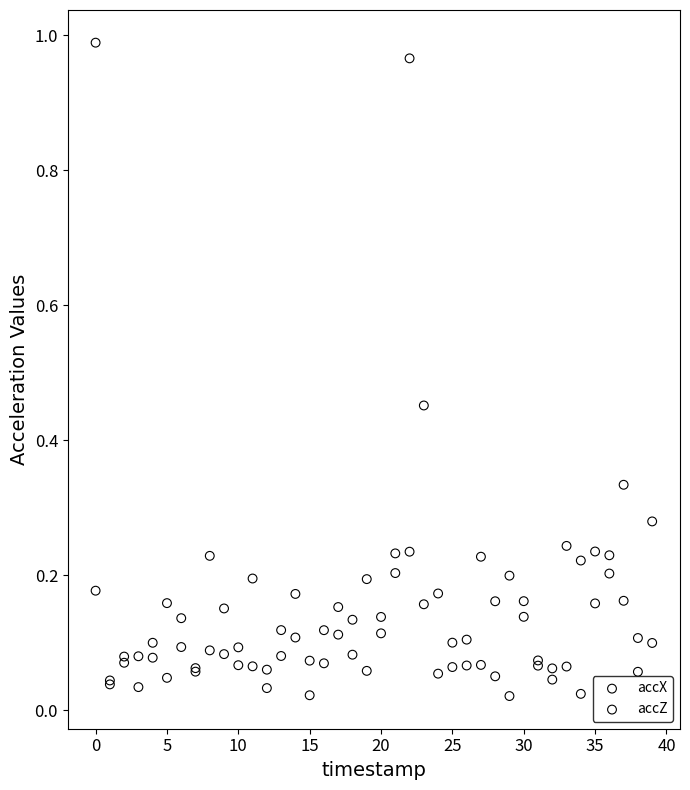

Which series contains the highest Y value?

accZ